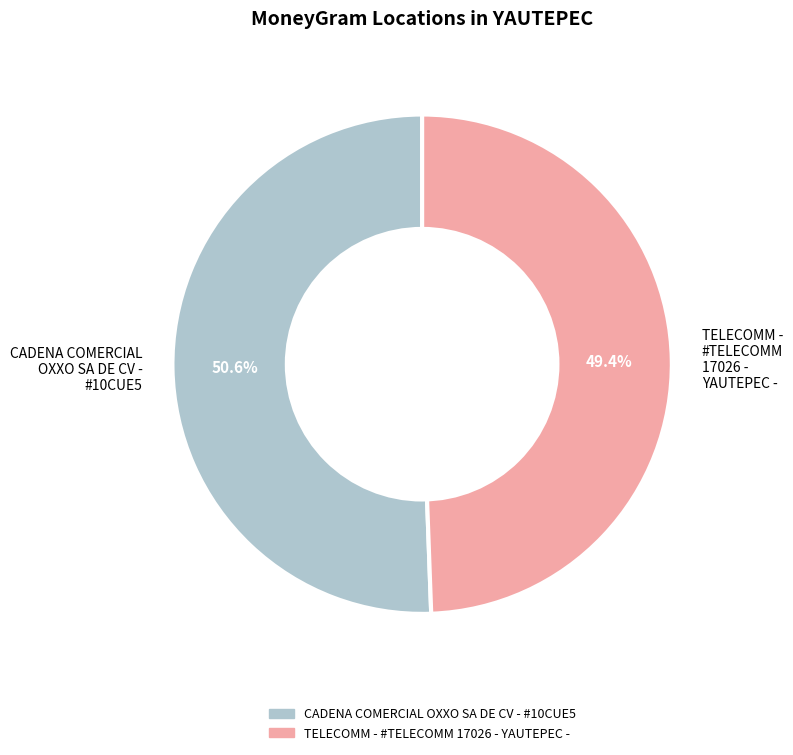

Is it true that TELECOMM - #TELECOMM 17026 - YAUTEPEC - is 62% of the pie?

False